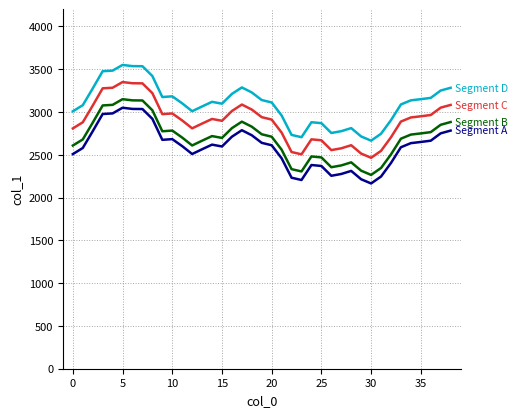

What is the greatest value displayed?

3549.0